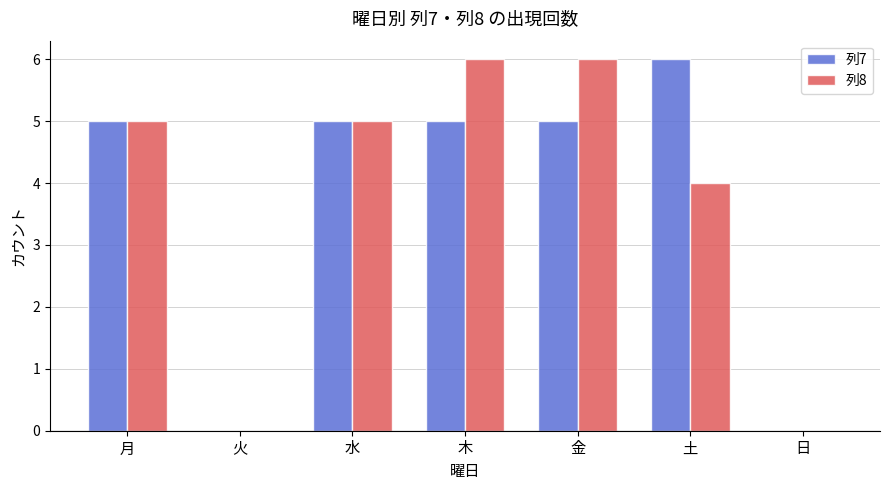

Where is 列8 nearest to the value 3?

土